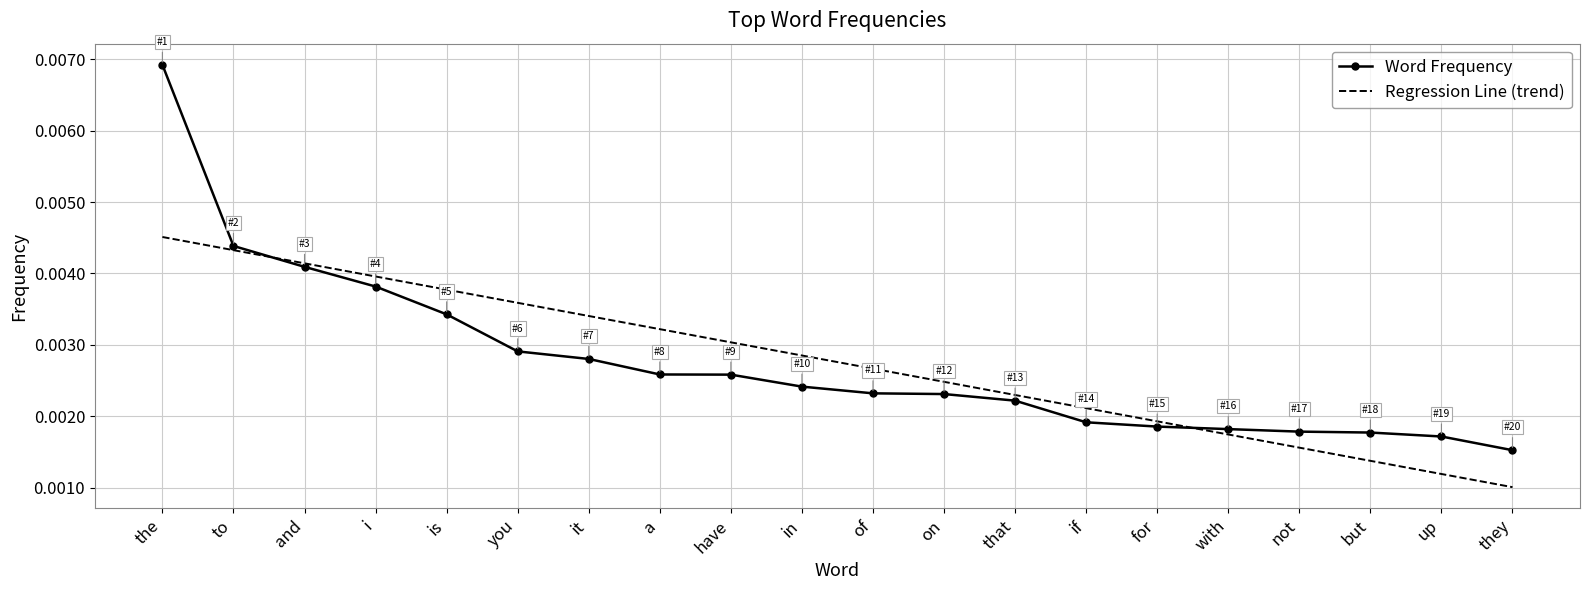

Which category has the lowest value in the Word Frequency series?

they